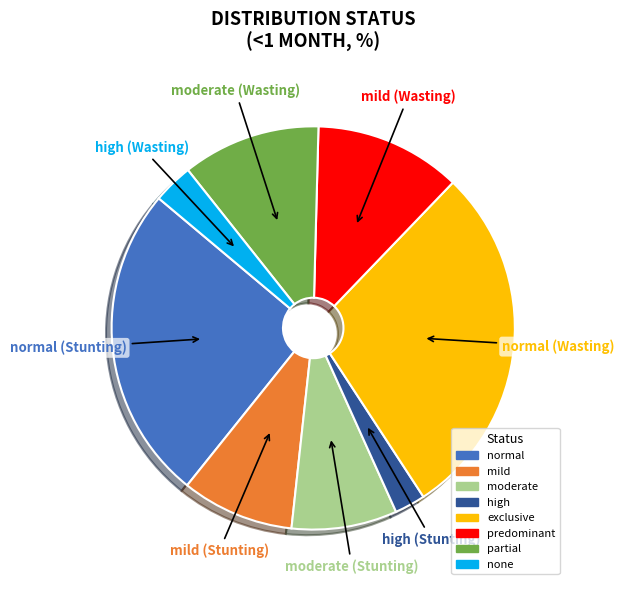

Do mild and none together represent more than half of the pie?

No